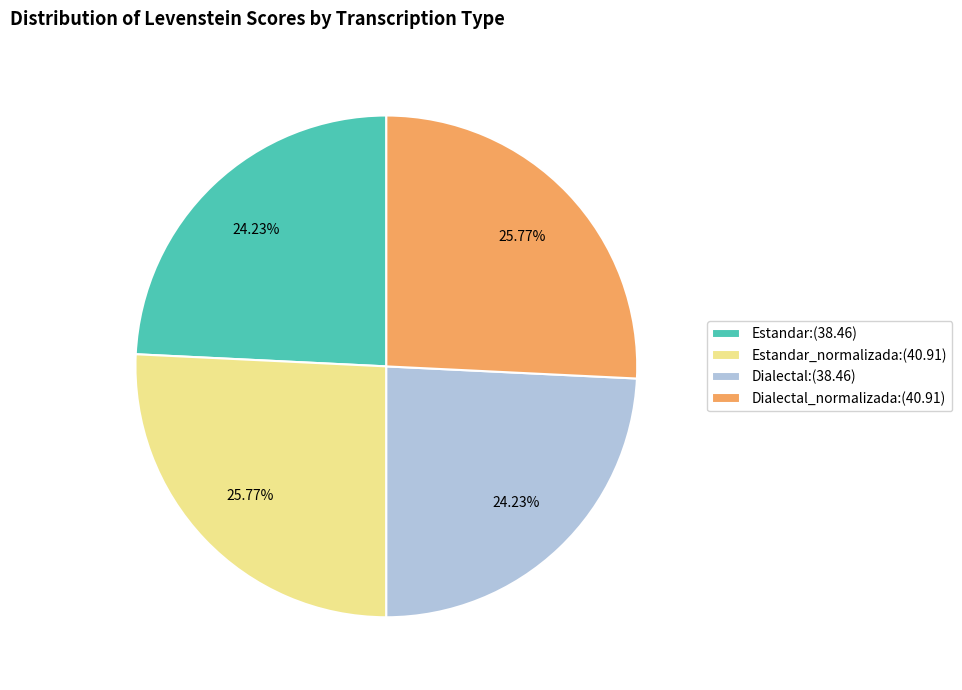

To the nearest percent, what is the difference between the largest and smallest slice percentages?

2%